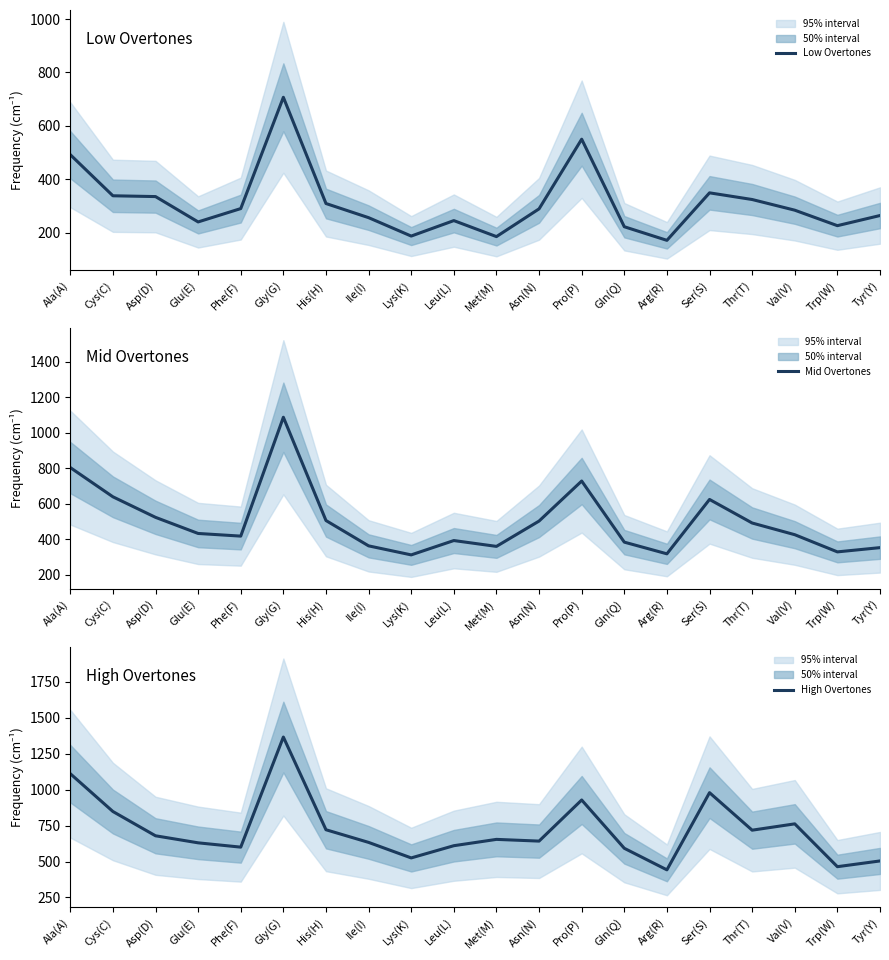

Reading left to right, list all the values displayed in this chart.

Low Overtones: Ala(A)=492	Cys(C)=338	Asp(D)=335	Glu(E)=240	Phe(F)=290	Gly(G)=707	His(H)=309	Ile(I)=256	Lys(K)=187	Leu(L)=245	Met(M)=185	Asn(N)=289	Pro(P)=550	Gln(Q)=222	Arg(R)=171	Ser(S)=349	Thr(T)=324	Val(V)=284	Trp(W)=226	Tyr(Y)=264
Mid Overtones: Ala(A)=804	Cys(C)=639	Asp(D)=523	Glu(E)=432	Phe(F)=417	Gly(G)=1088	His(H)=505	Ile(I)=362	Lys(K)=311	Leu(L)=392	Met(M)=359	Asn(N)=502	Pro(P)=728	Gln(Q)=383	Arg(R)=317	Ser(S)=624	Thr(T)=491	Val(V)=425	Trp(W)=328	Tyr(Y)=352
High Overtones: Ala(A)=1111	Cys(C)=848	Asp(D)=679	Glu(E)=630	Phe(F)=600	Gly(G)=1366	His(H)=721	Ile(I)=633	Lys(K)=525	Leu(L)=610	Met(M)=654	Asn(N)=642	Pro(P)=928	Gln(Q)=592	Arg(R)=442	Ser(S)=979	Thr(T)=718	Val(V)=762	Trp(W)=464	Tyr(Y)=504